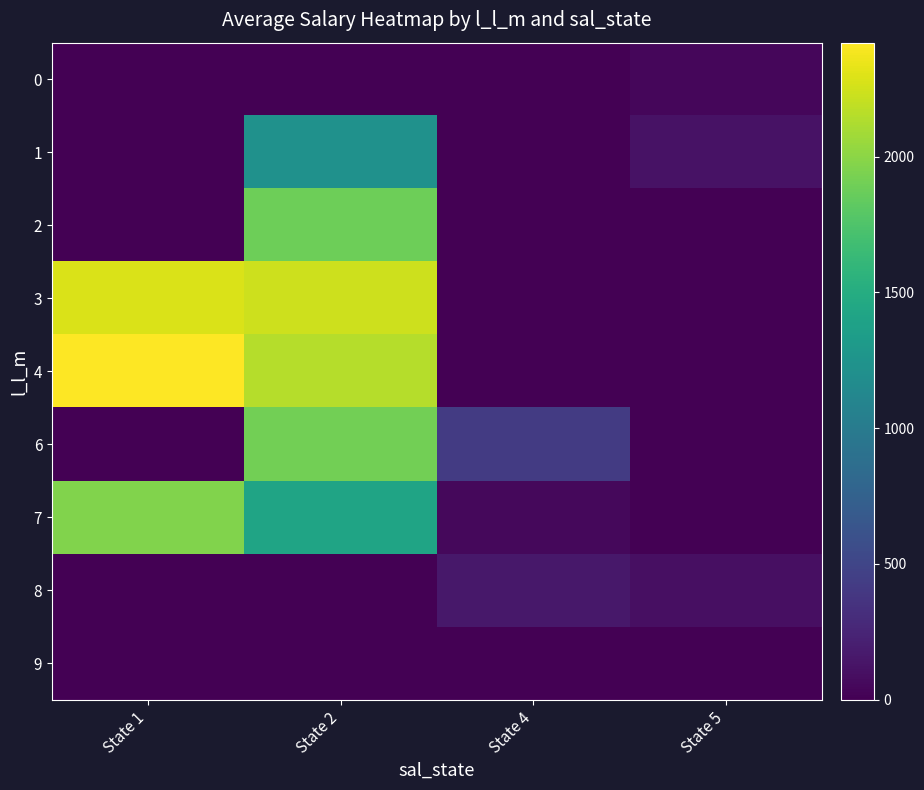

What is the total value across all series at State 5?

257.1